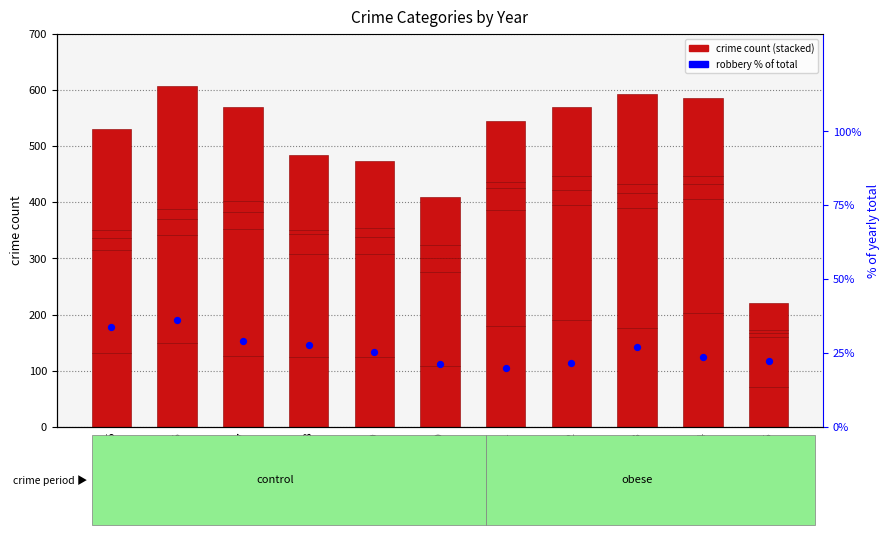

Is the value of Homicide at 2015 greater than the value of Robbery at 2017?

No